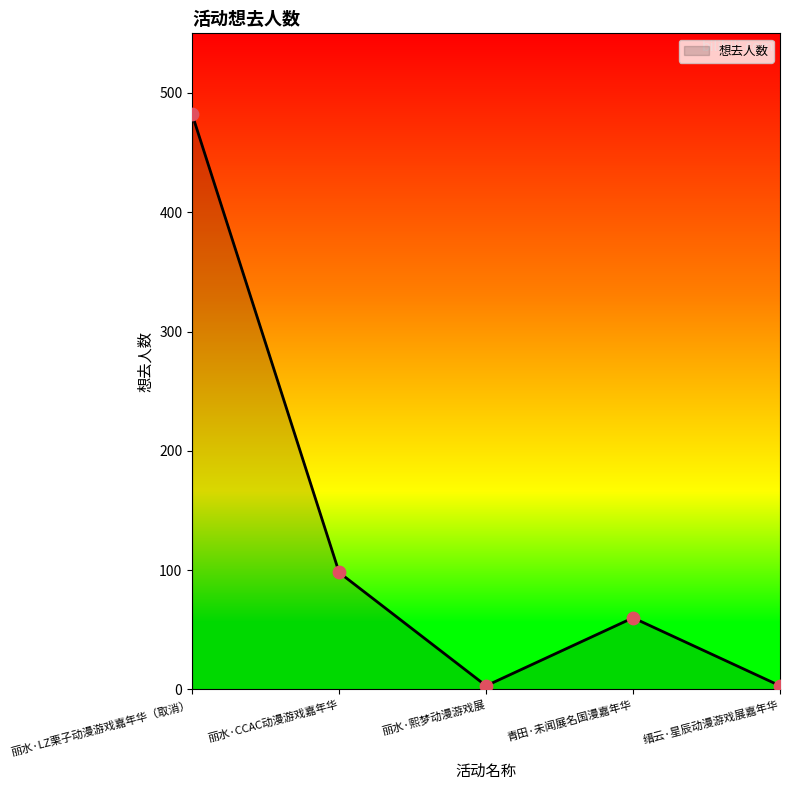

What is the change in value from 丽水·LZ栗子动漫游戏嘉年华（取消） to 丽水·熙梦动漫游戏展?

-479